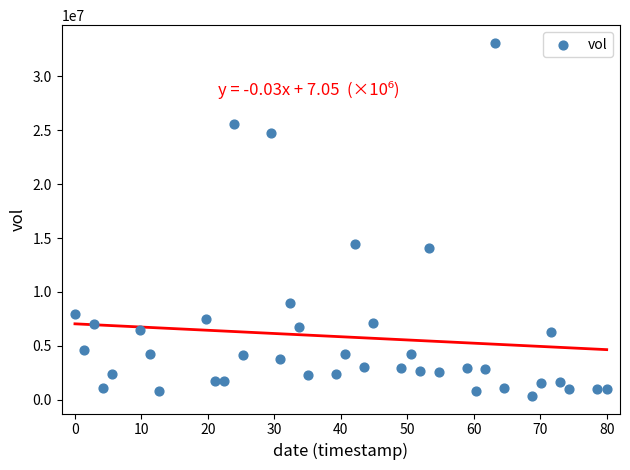

What Y value in the scatter plot is closest to 16743050?

14453500